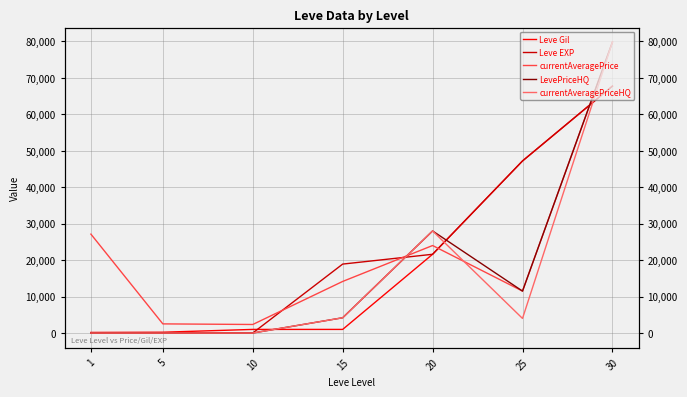

Is the value of Leve EXP at 15 greater than the value of Leve Gil at 25?

No